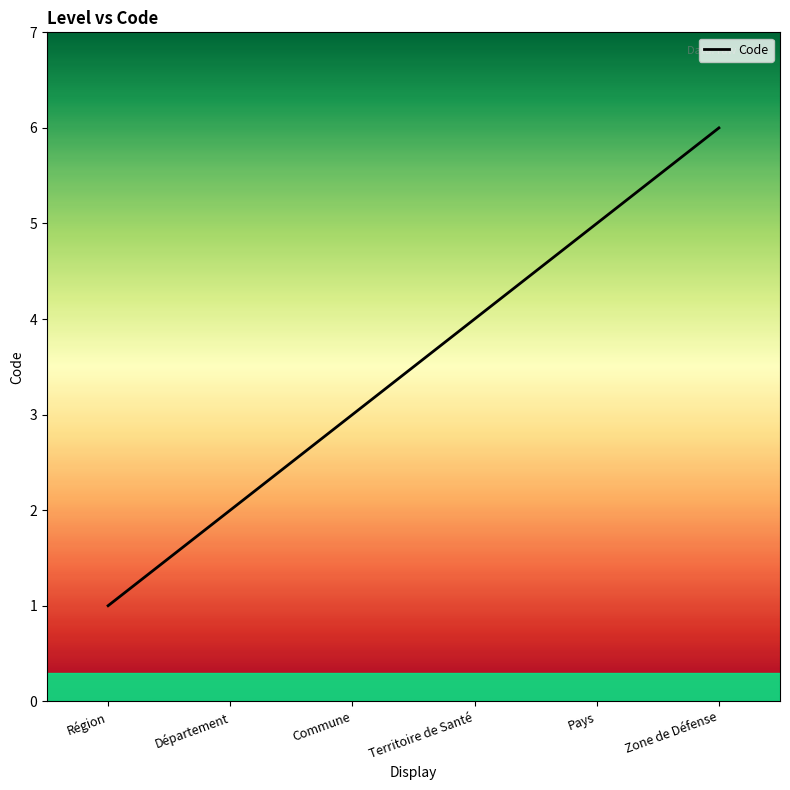

Reading right to left, what are all the values shown in this chart?

Zone de Défense=6	Pays=5	Territoire de Santé=4	Commune=3	Département=2	Région=1